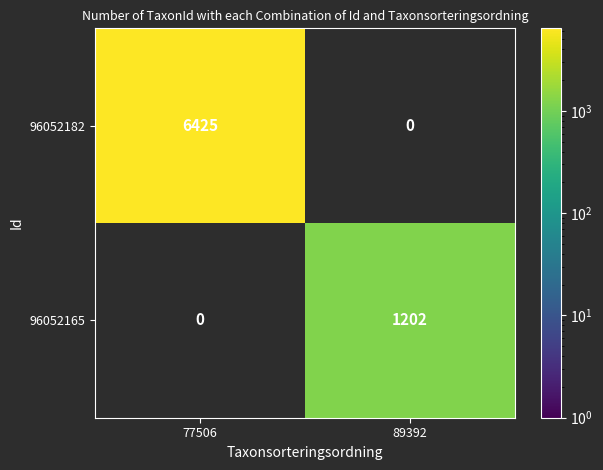

Which series has the largest range (max minus min)?

96052182